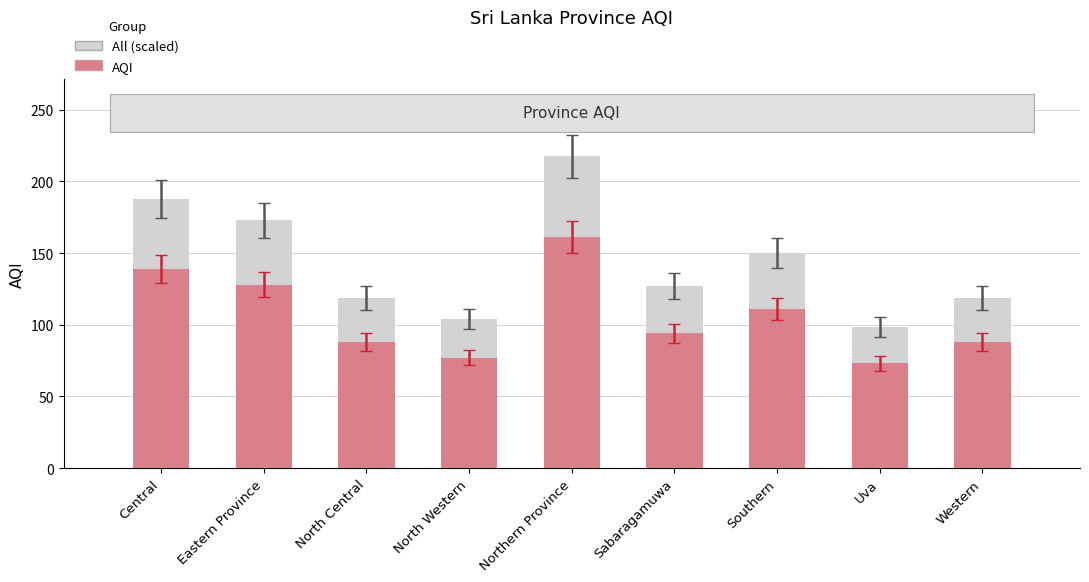

What position from the right is Sabaragamuwa?

4